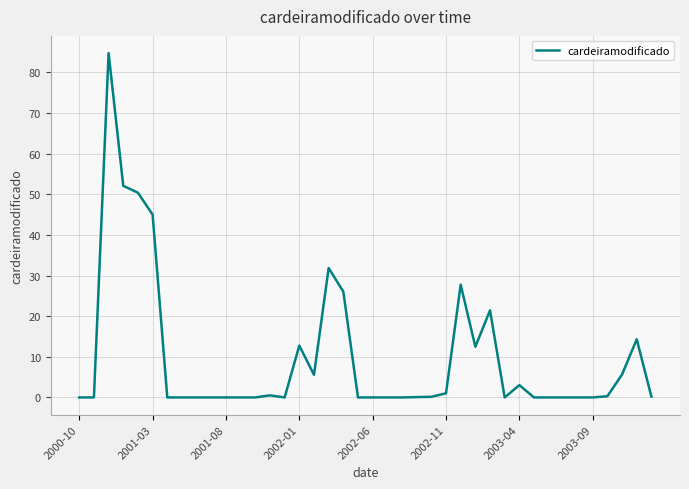

What is the difference between the maximum and minimum values?

84.8